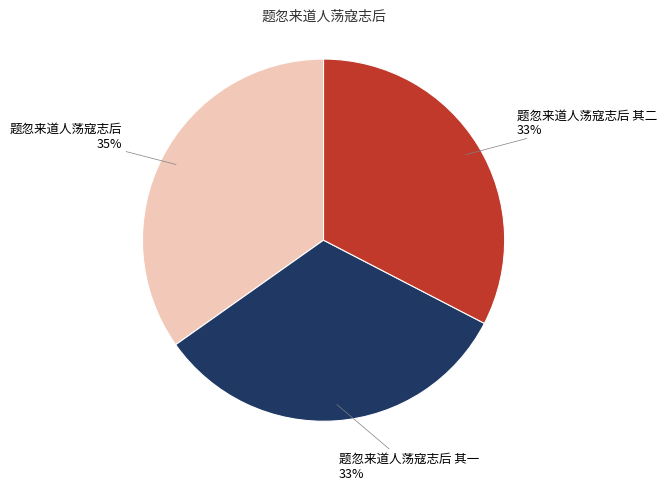

Does 题忽来道人荡寇志后 represent more than half of the total?

No